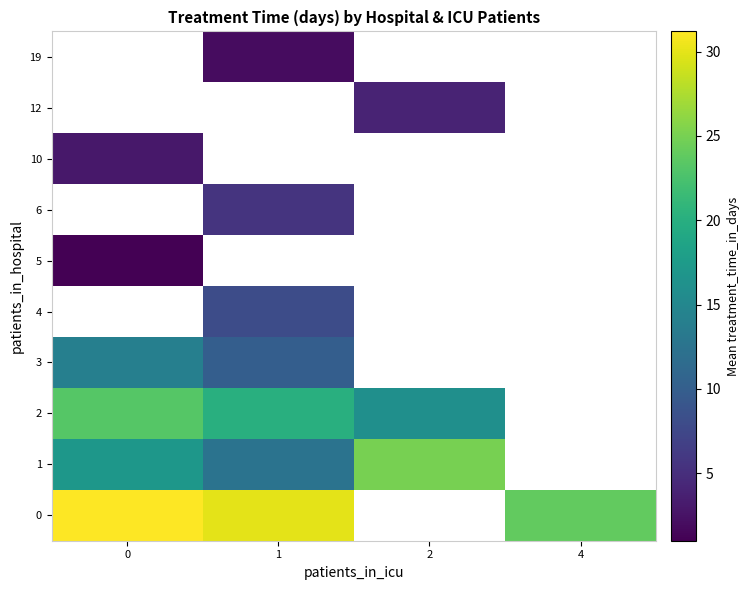

Which has a higher value, 1 or 2?

2